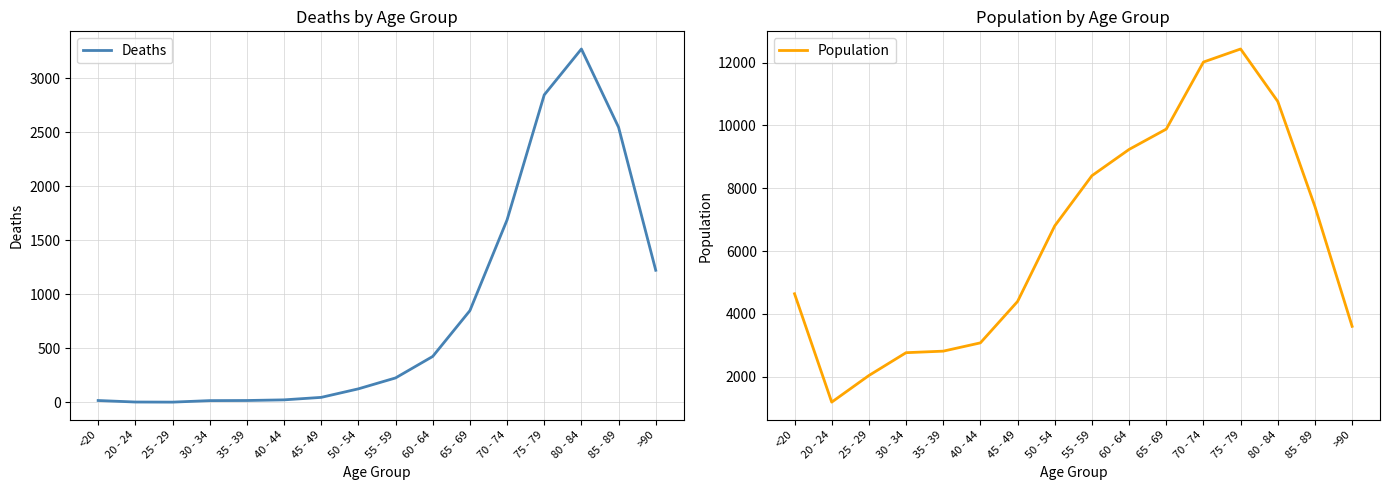

What is the sum of the Population values at 50 - 54 and 25 - 29?

8841